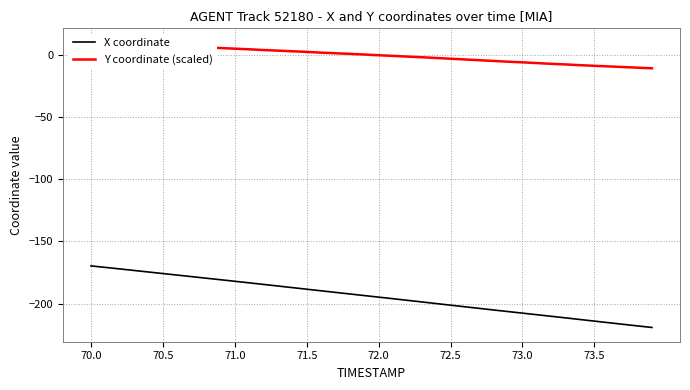

Is it true that X coordinate equals -104.0 at 70.5?

False